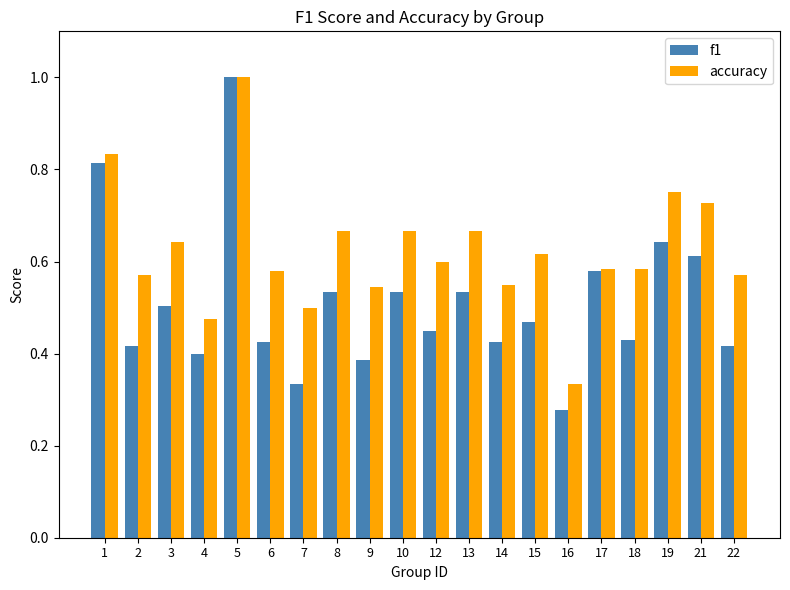

What is the sum of the f1 values at 22 and 13?

0.9